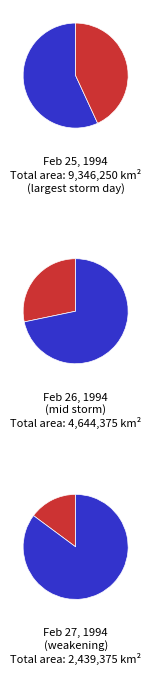

The day 25 slice represents 6% of the pie. True or false?

False